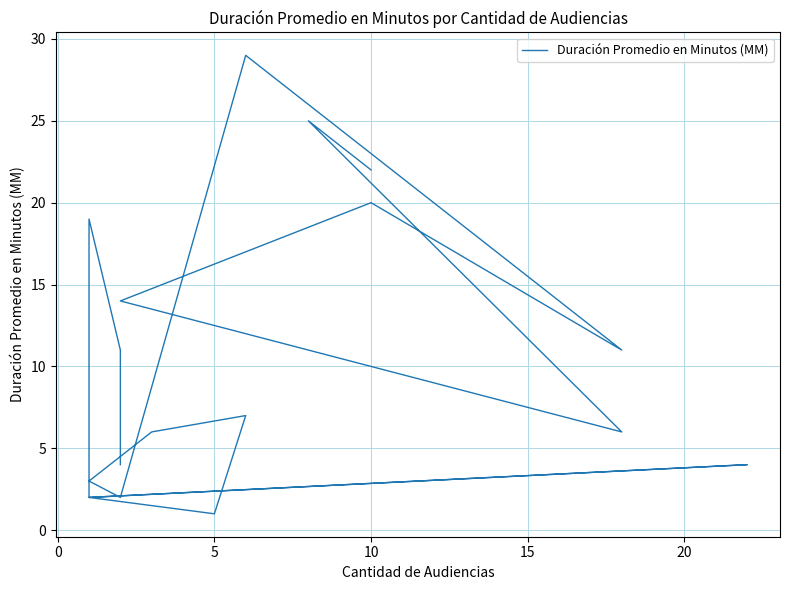

The chart shows a value of 31 at 10. True or false?

False